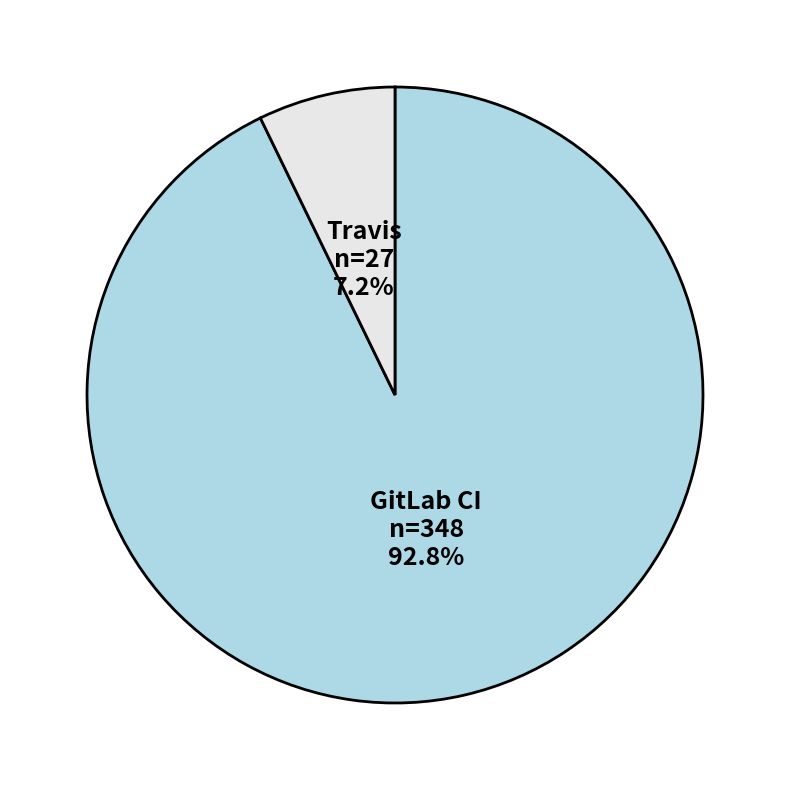

Is there any slice that represents more than half of the pie?

Yes